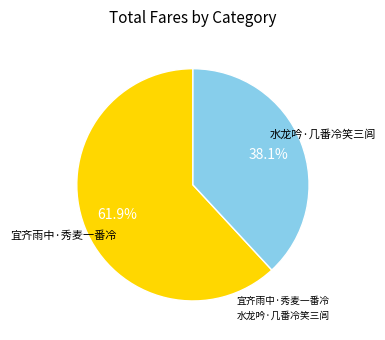

What is the smallest slice in the pie chart?

水龙吟·几番冷笑三闾